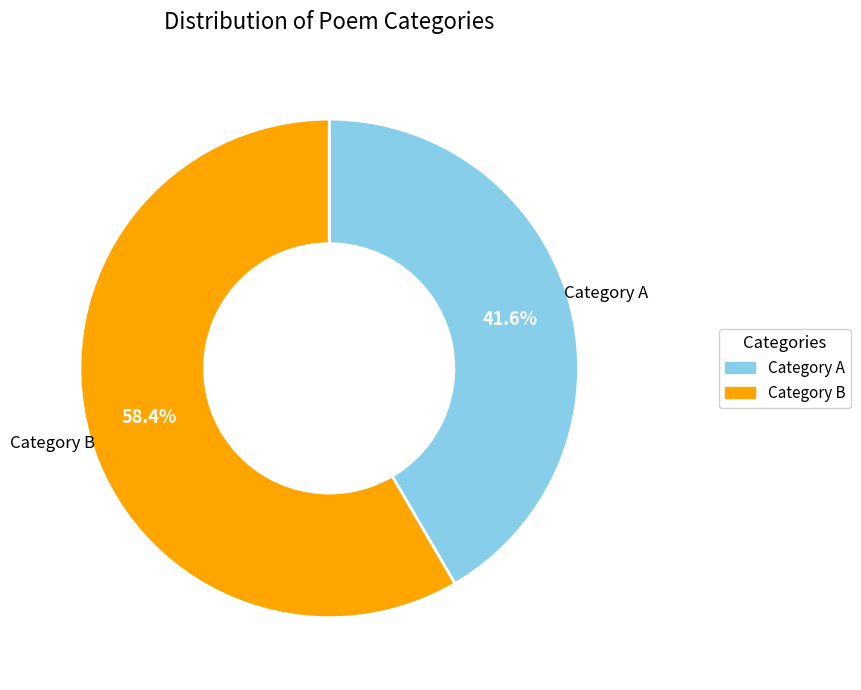

What is the total percentage of Category A and Category B?

100.0%